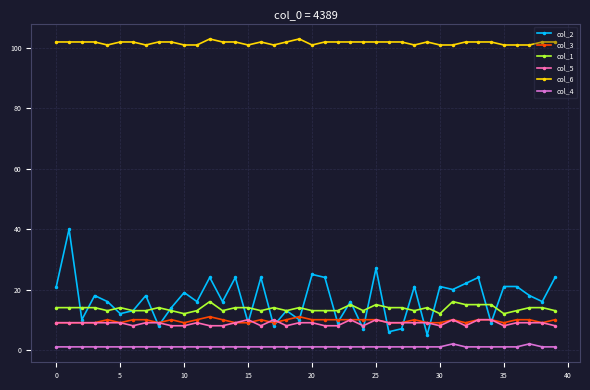

True or false: col_5 and col_6 intersect in this chart.

False